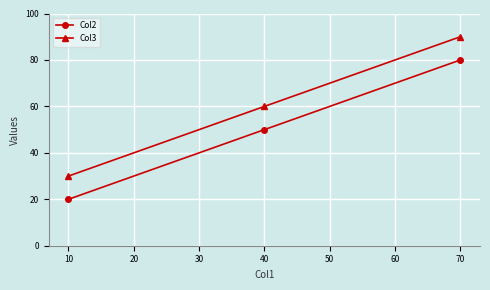

Count the Col2 values in the range 20 to 80.

3